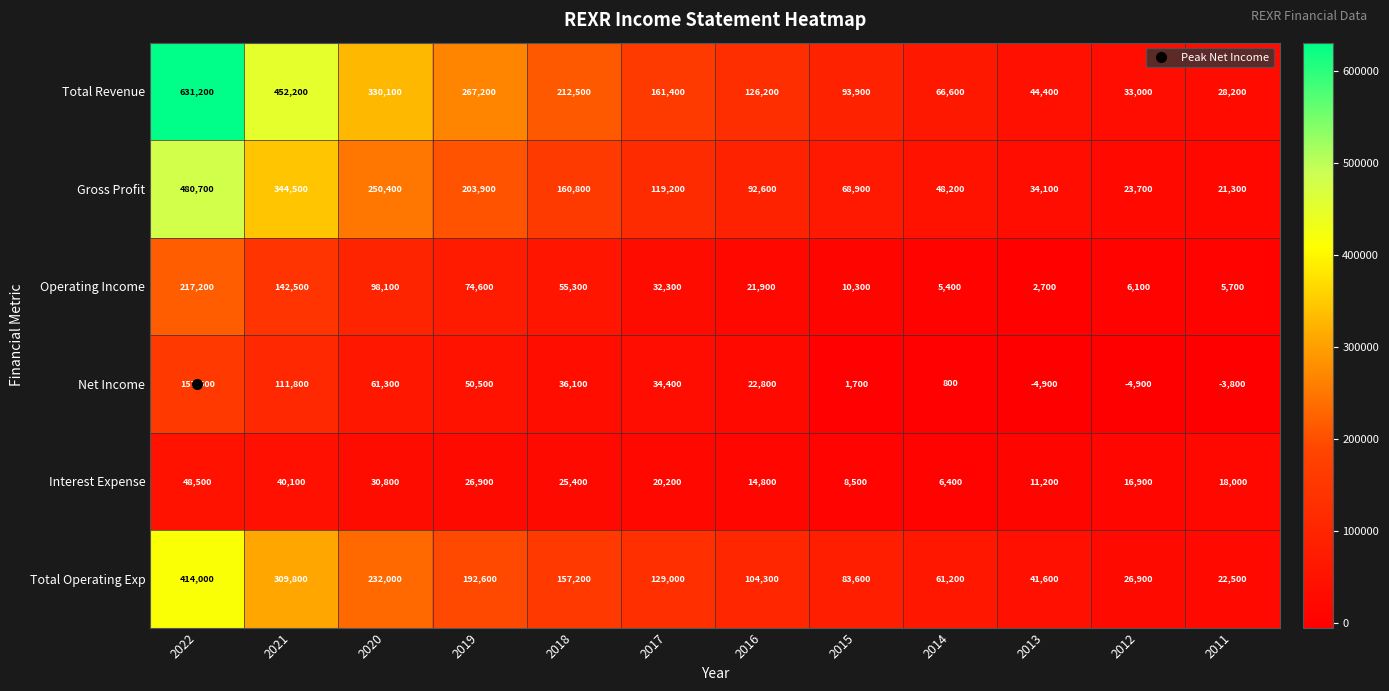

Which series has the largest range (max minus min)?

Total Revenue